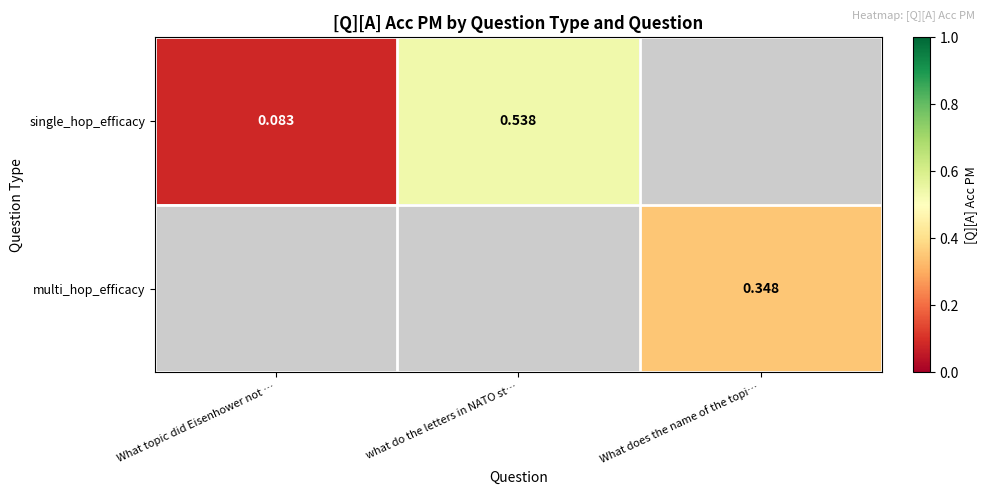

Is the value of multi_hop_efficacy at What does the name of the topi… greater than the value of single_hop_efficacy at What topic did Eisenhower not …?

Yes